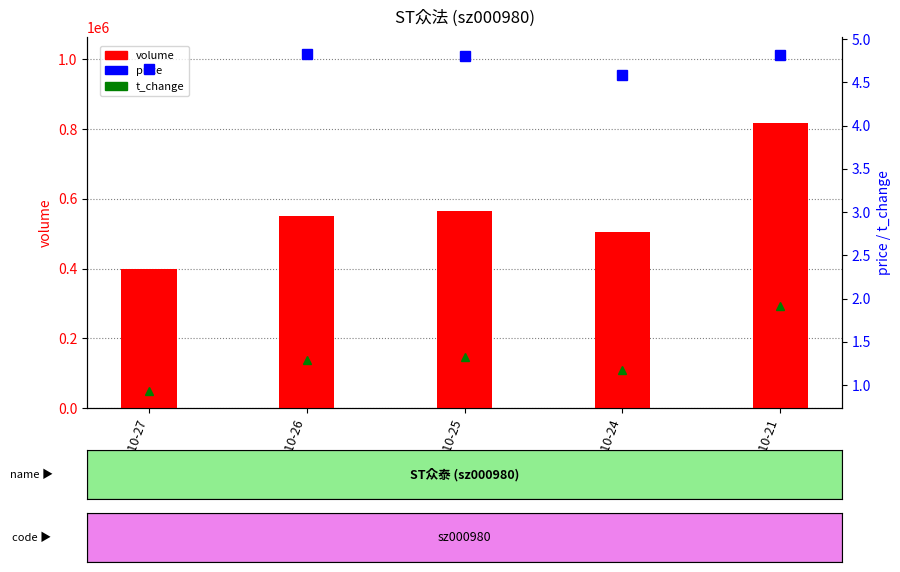

Is the value of t_change at 2022-10-21 greater than the value of volume at 2022-10-24?

No